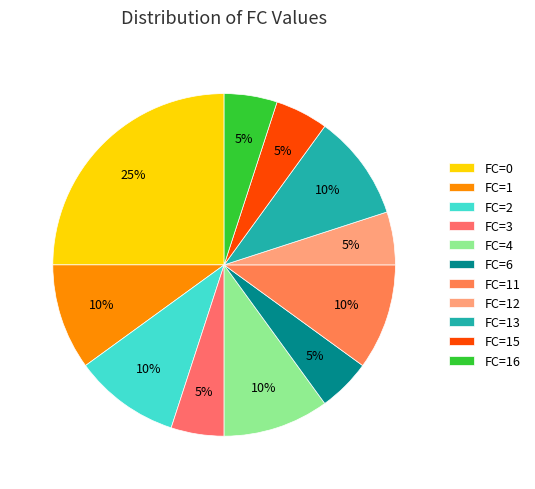

How many slices are in this pie chart?

11